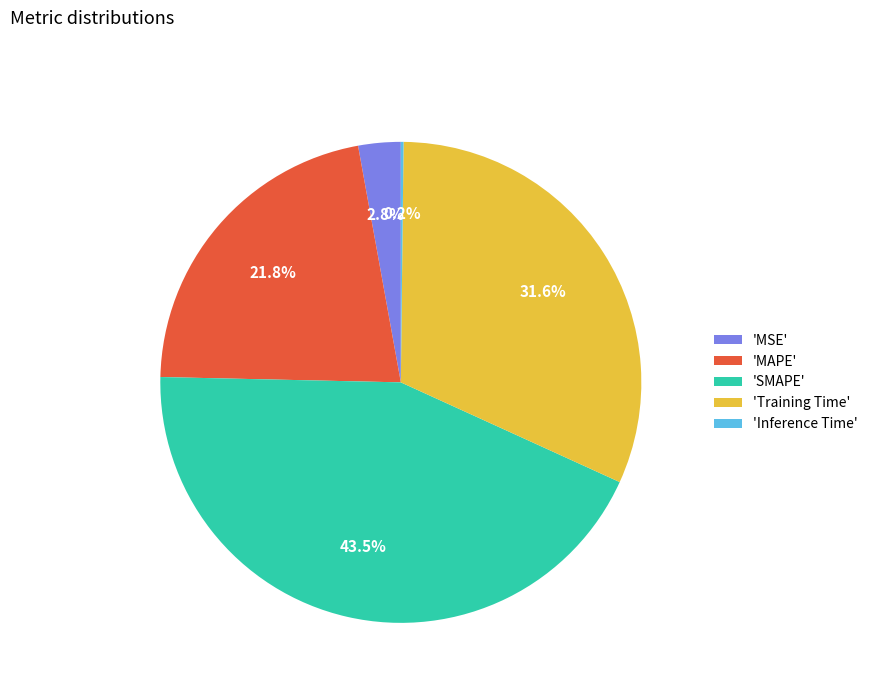

Which category has the biggest portion of the pie?

'SMAPE'